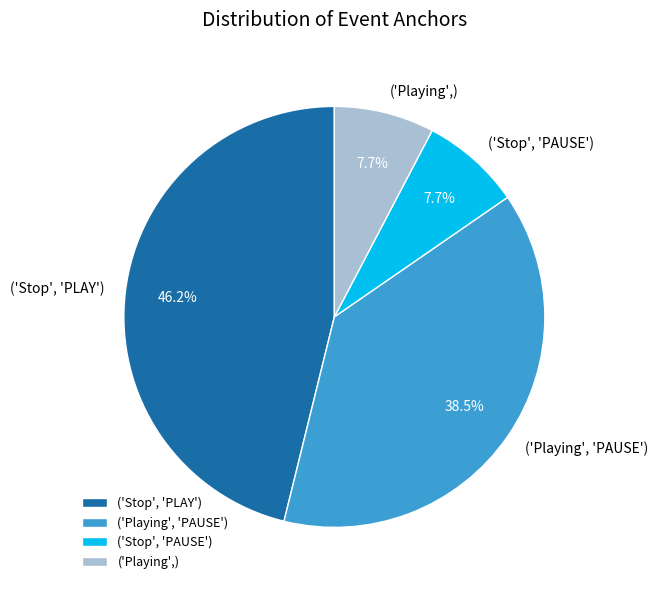

Is there a majority slice in this chart?

No